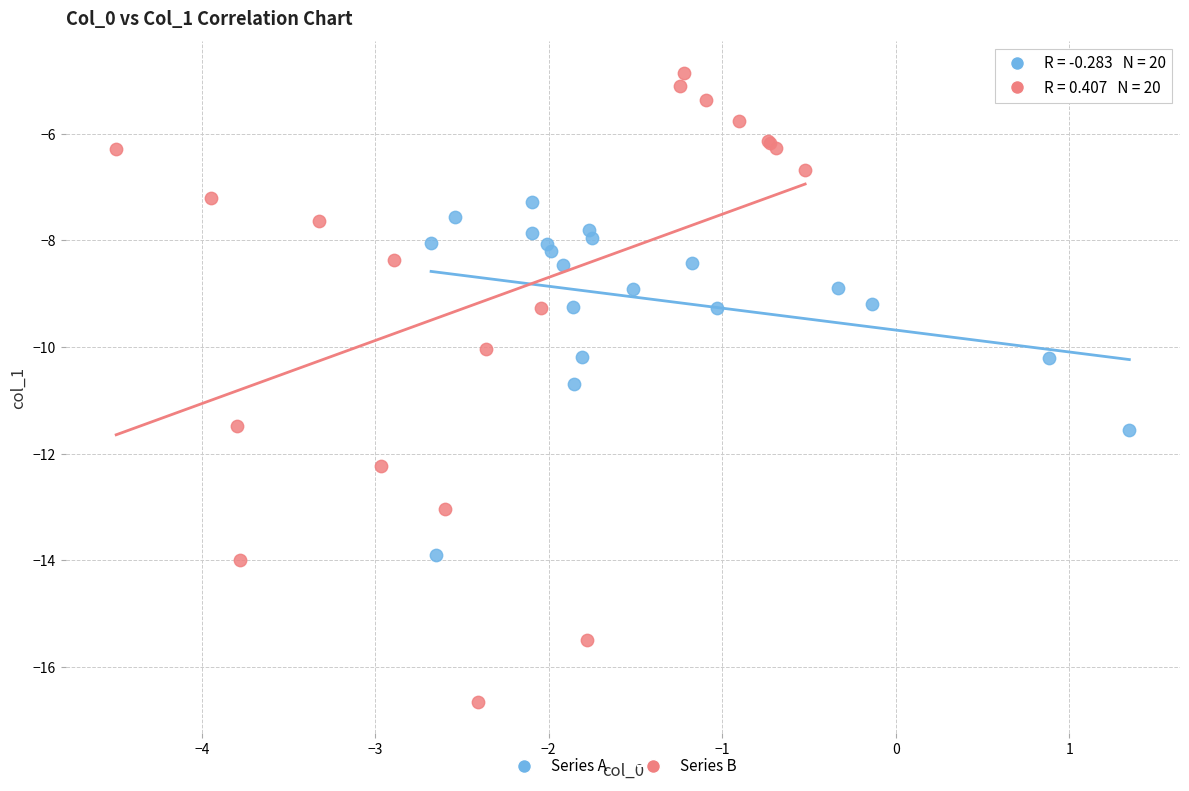

Which series contains the lowest Y value?

Series B